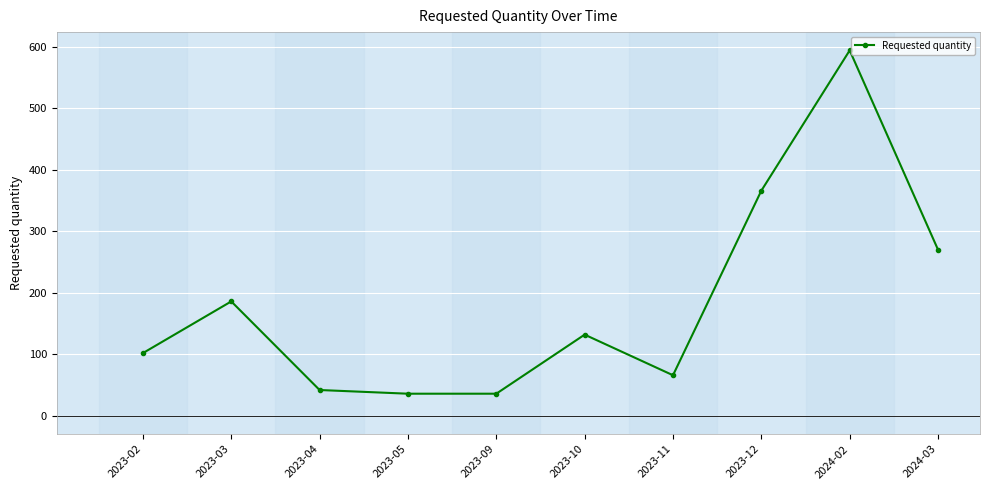

What is the label of the 1st point from the left?

2023-02